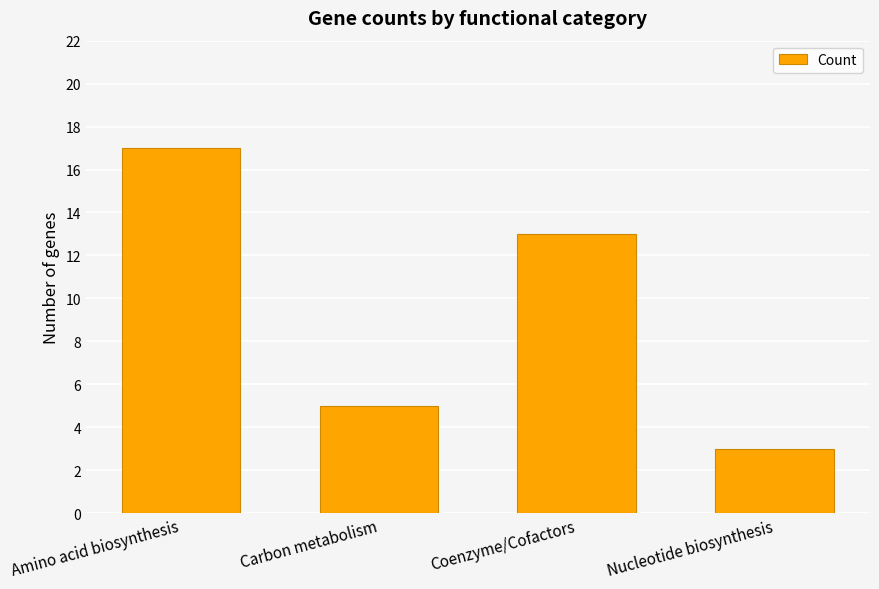

Reading left to right, list all the values displayed in this chart.

17	5	13	3